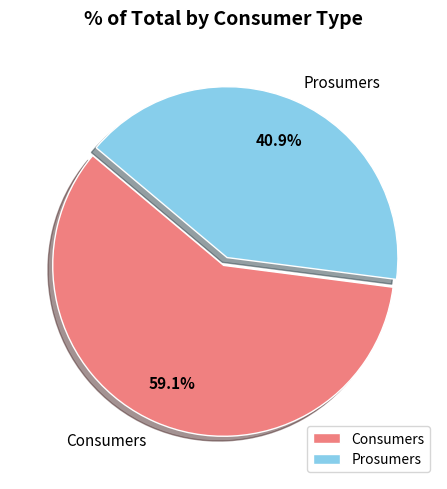

To the nearest percent, what is the difference between the Prosumers and Consumers slice percentages?

18%